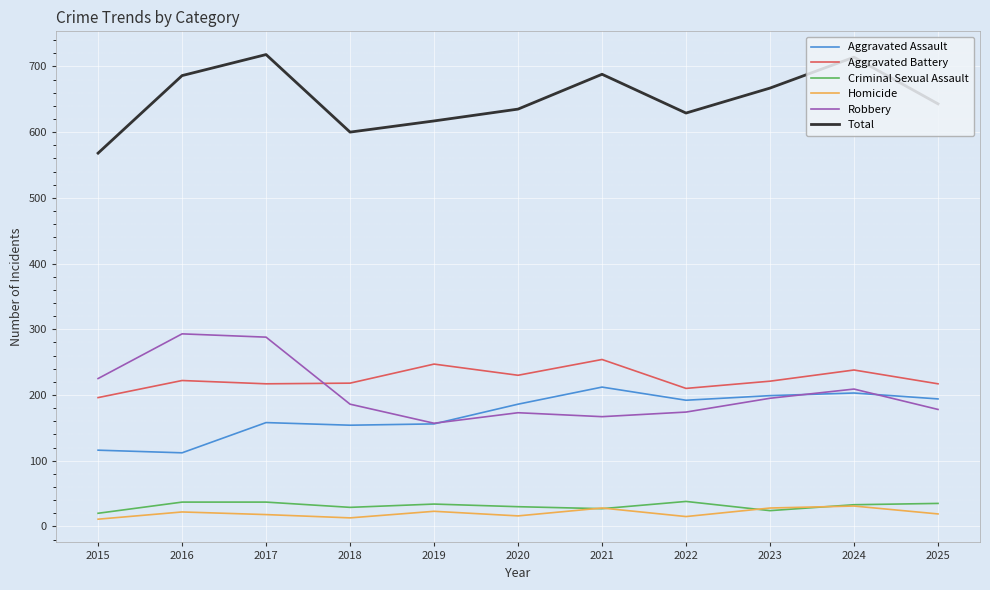

The Aggravated Assault series shows 158 at 2017. True or false?

True